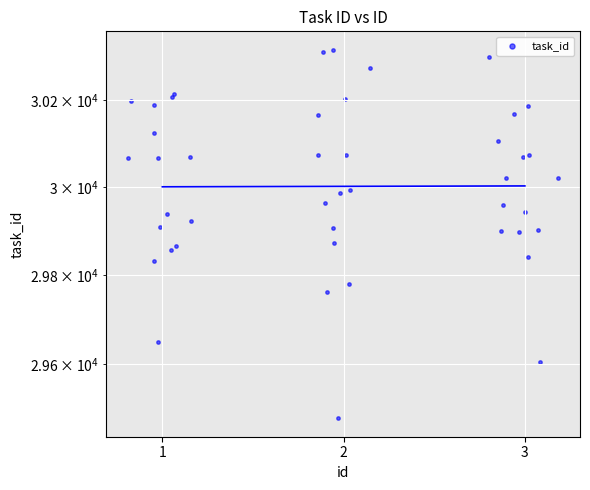

What is the change in value from 1 to 2?

+1